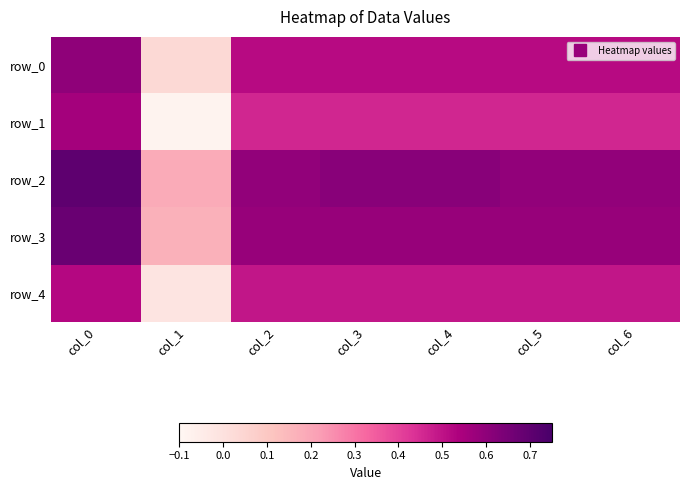

What value does the row_4 series have at col_5?

0.5